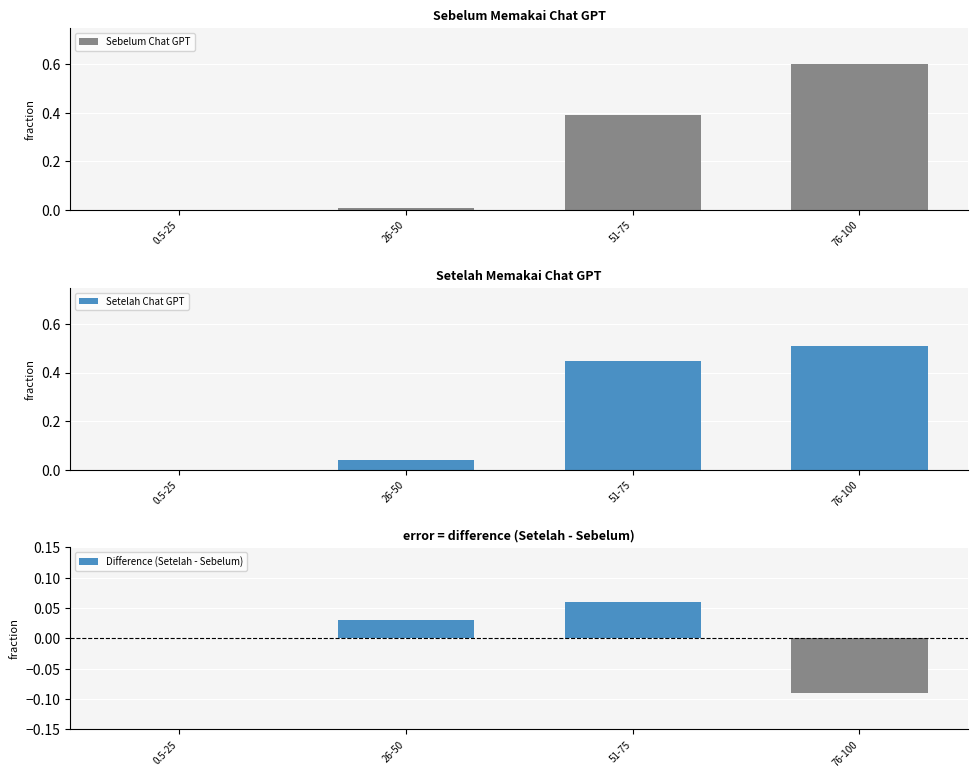

Reading right to left, list all the values displayed in this chart.

Sebelum Chat GPT: 0.6	0.4	0.0	0.0
Setelah Chat GPT: 0.5	0.5	0.0	0.0
Difference (Setelah - Sebelum): -0.1	0.1	0.0	0.0